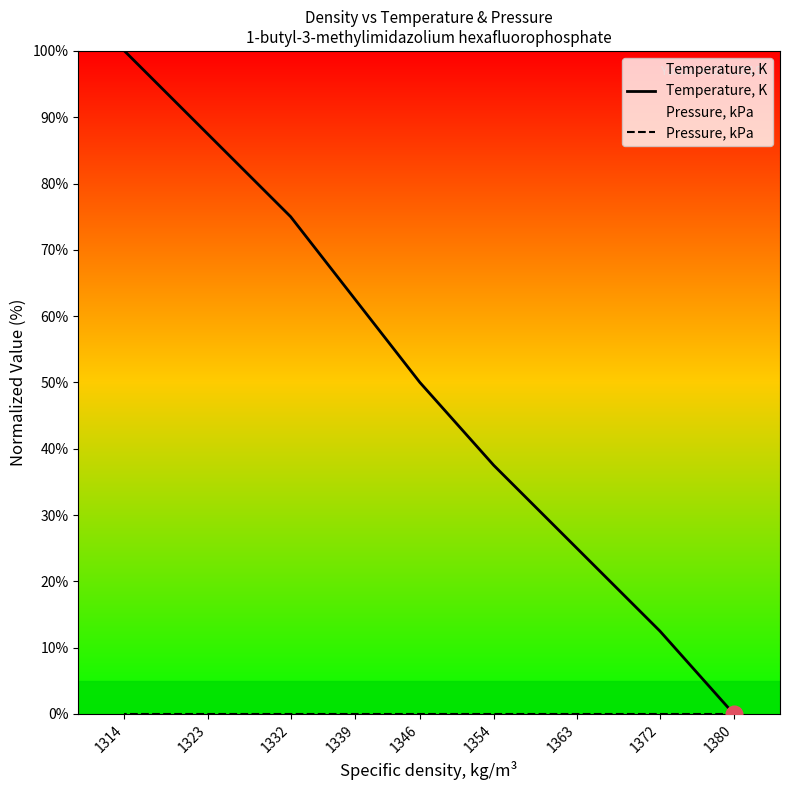

True or false: Temperature, K and Pressure, kPa cross at least once.

False